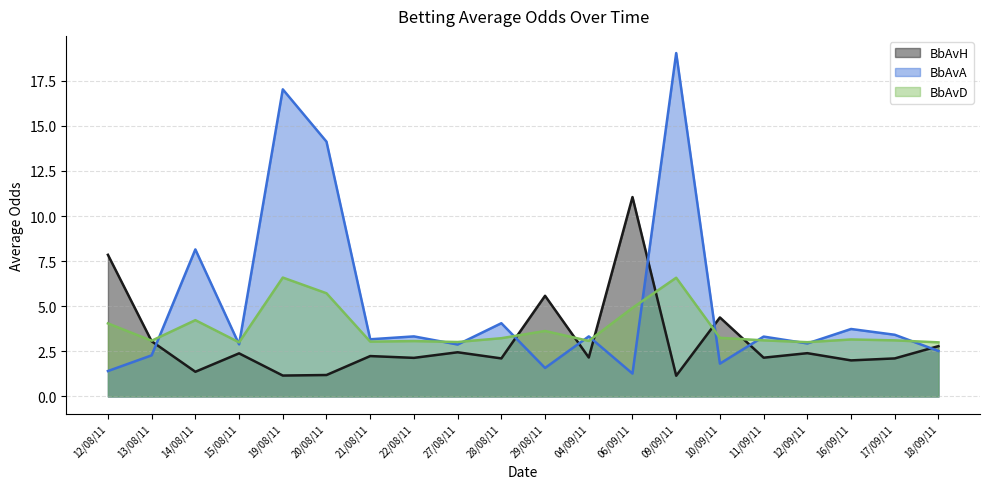

True or false: BbAvD and BbAvA cross at least once.

True